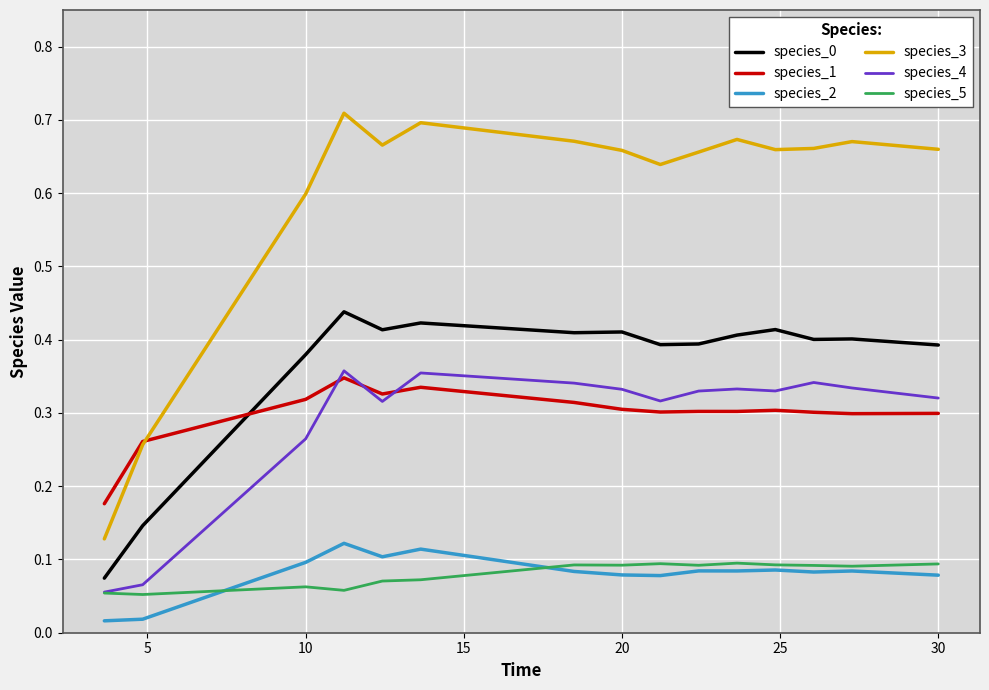

Does the chart display data point markers on the line(s)?

No